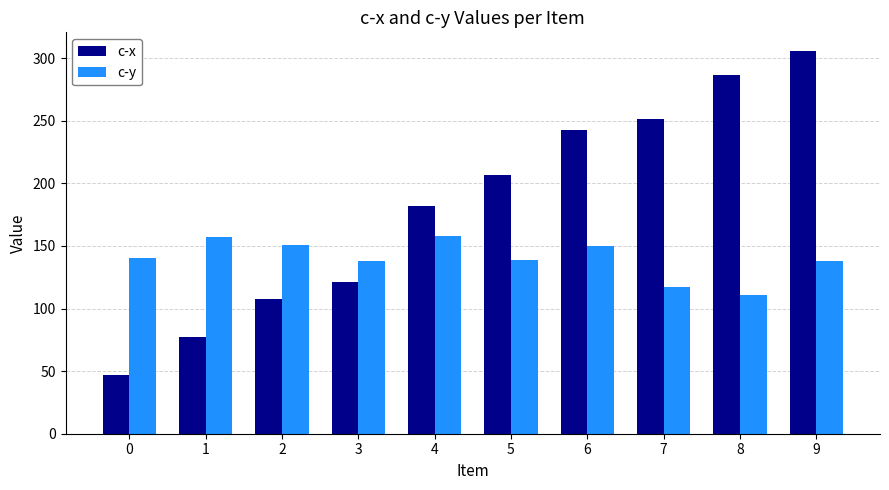

What is the sum of all c-x values?

1826.5